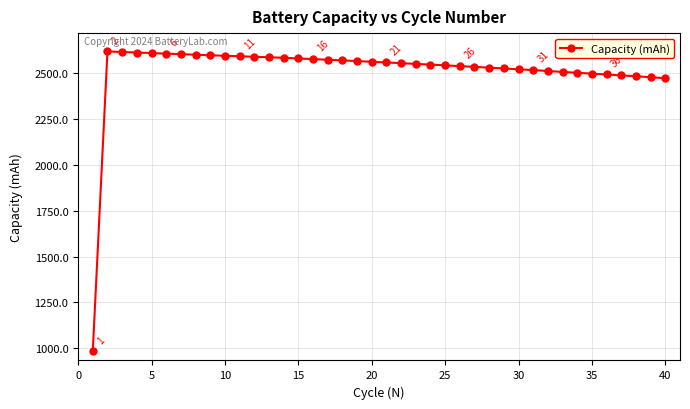

What is the difference between the maximum and minimum values?

1632.9